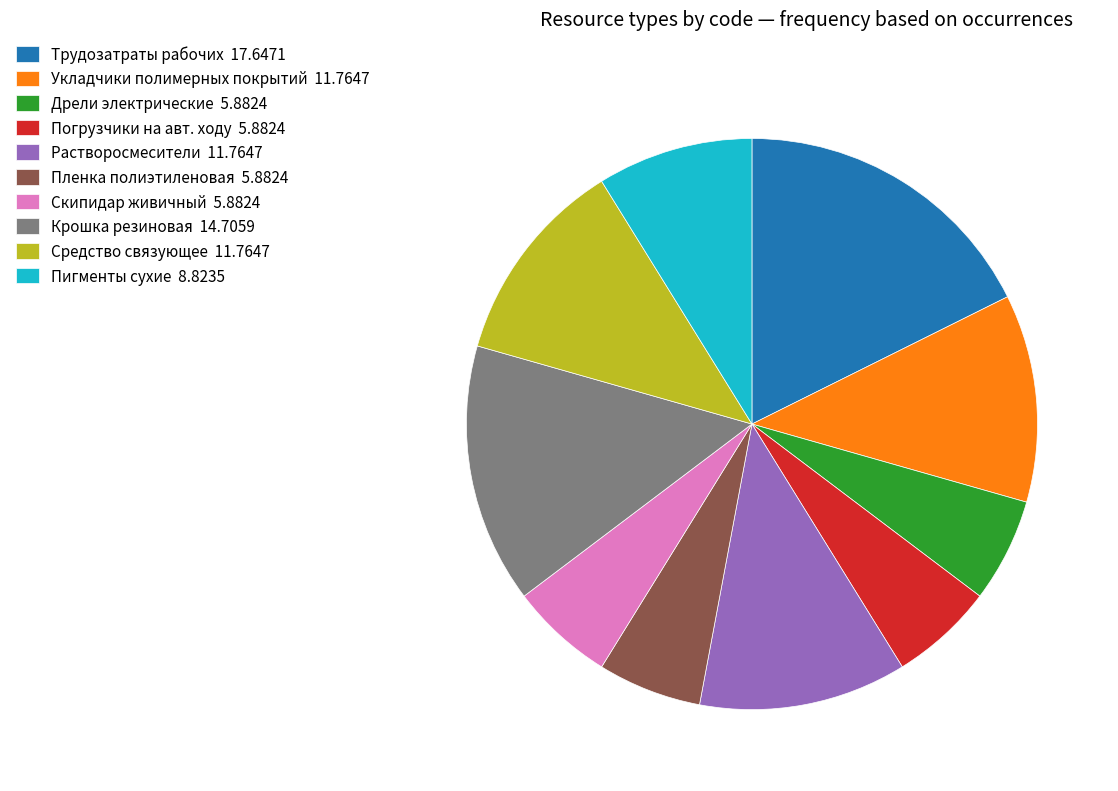

Is it true that Трудозатраты рабочих 17.6471 is 27% of the pie?

False